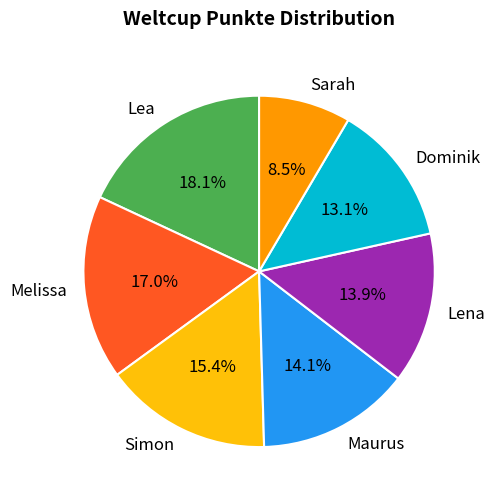

How much of the chart is everything except Melissa?

83.0%